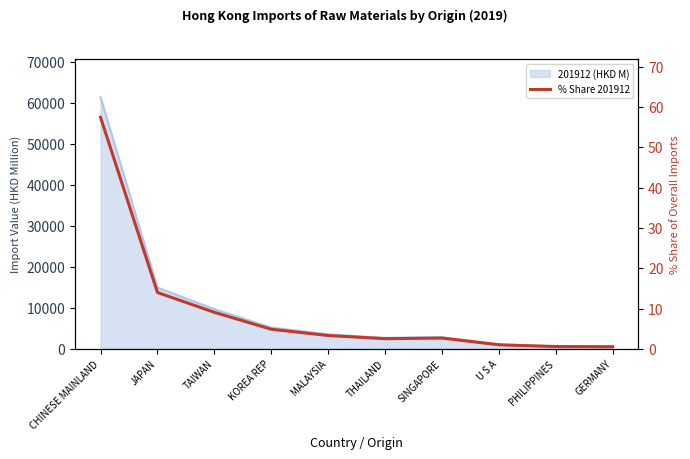

List the labels in order of value, largest first.

CHINESE MAINLAND, JAPAN, TAIWAN, KOREA REP, MALAYSIA, SINGAPORE, THAILAND, U S A, PHILIPPINES, GERMANY